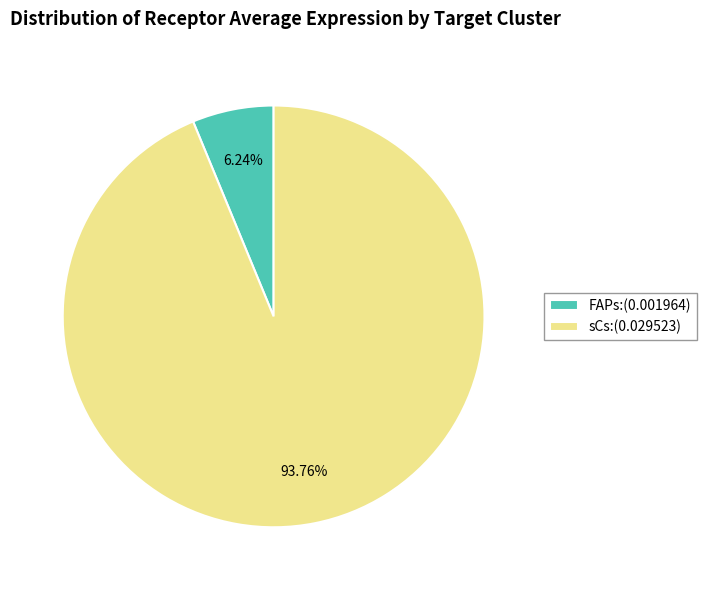

To the nearest percent, what percentage of the pie is sCs?

94%